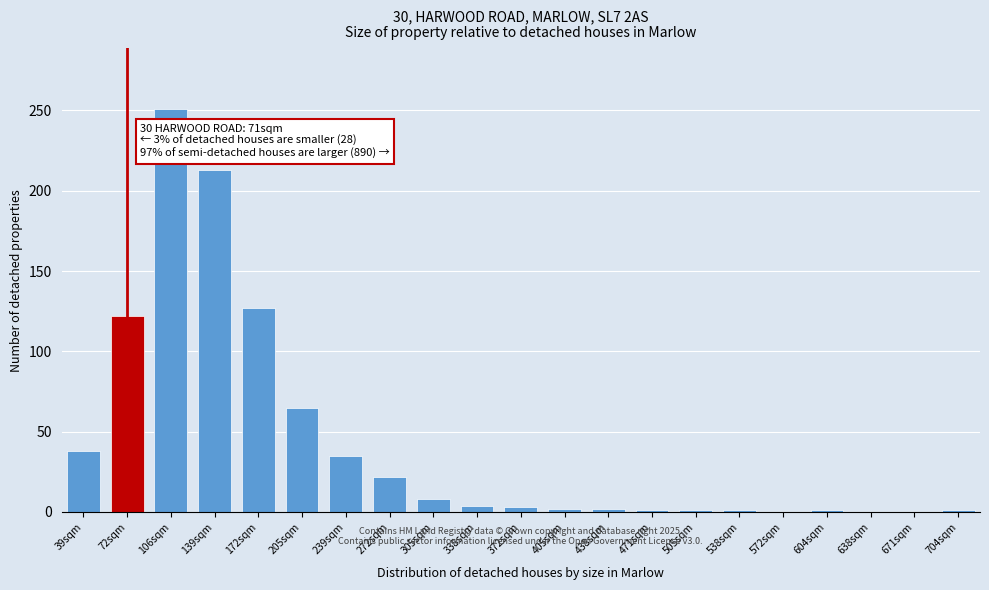

Which has a higher value, 205sqm or 139sqm?

139sqm